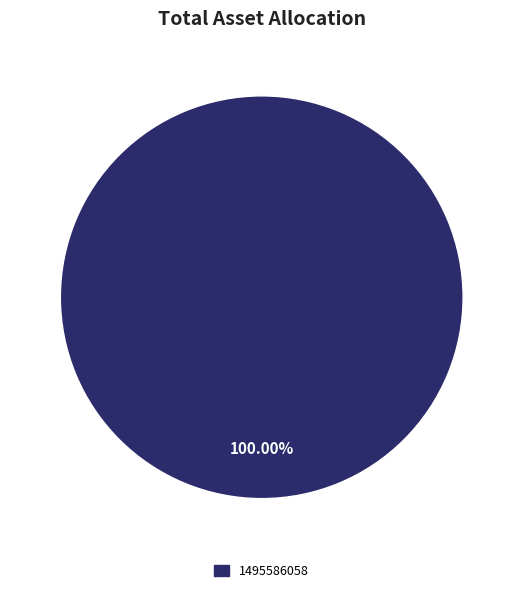

Is there a majority slice in this chart?

Yes